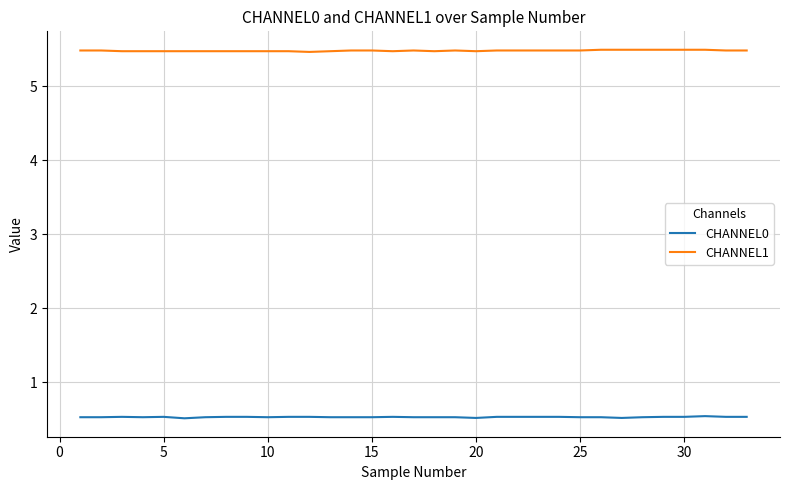

Rank the series by their maximum value, from highest to lowest.

CHANNEL1, CHANNEL0